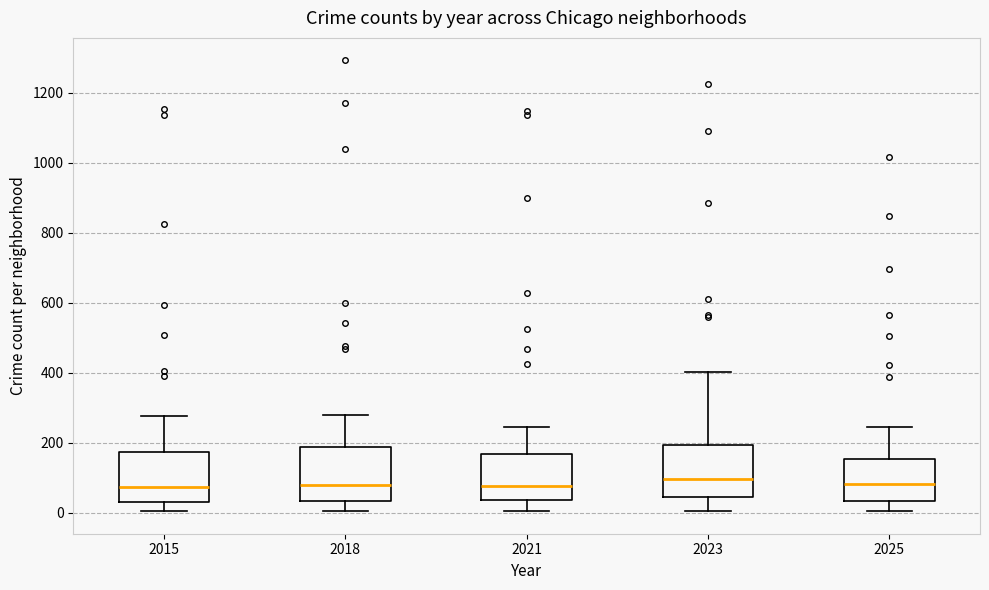

Where does the lower whisker of the box at x = 2021 end on the y-axis? The values are not printed on the chart, so give them approximately, as read against the axis.

0